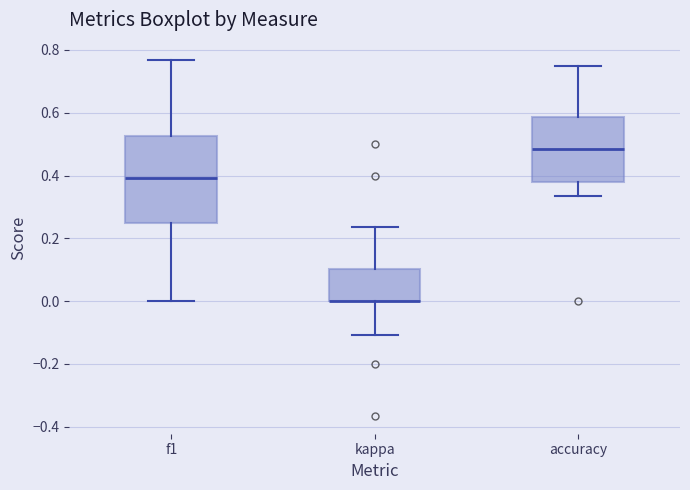

Where is the lower edge of the box for f1 on the y-axis? The values are not printed on the chart, so give them approximately, as read against the axis.

0.26